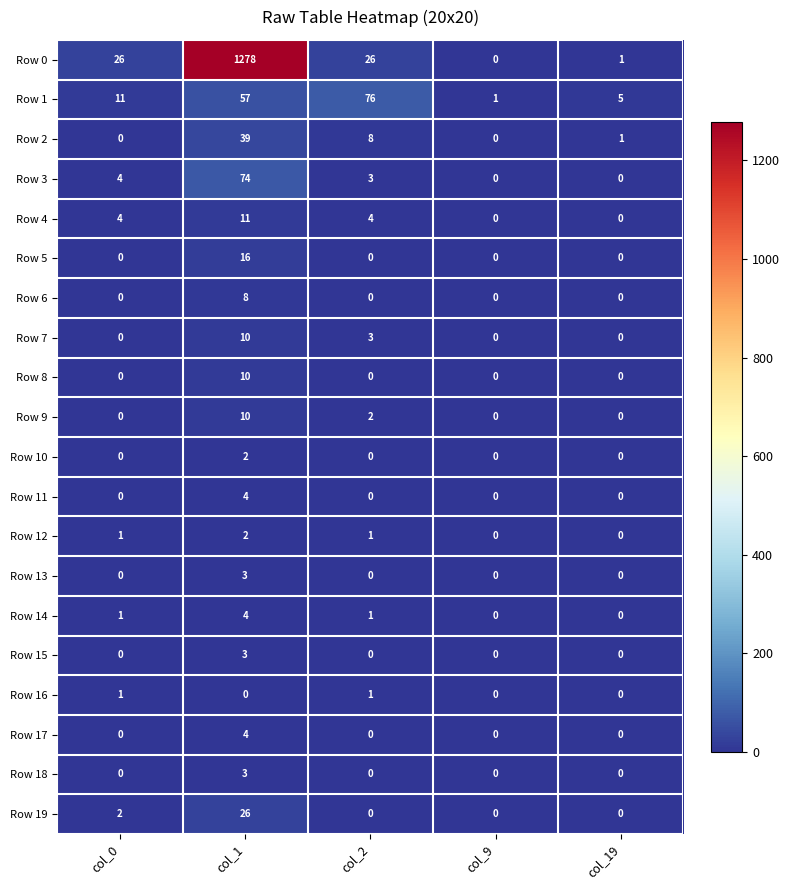

The value of Row 4 at col_9 is 0. True or false?

True